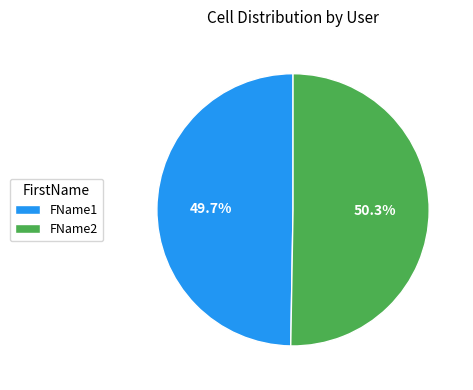

To the nearest percent, what is the difference between the FName1 and FName2 slice percentages?

1%